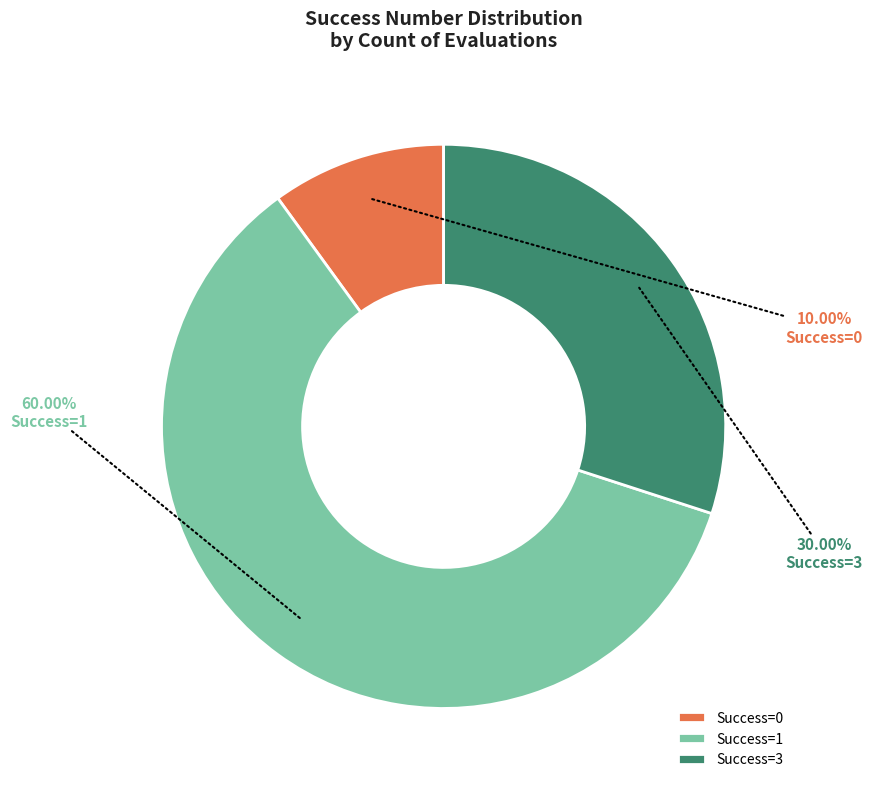

Rank the categories by value from highest to lowest.

Success=1, Success=3, Success=0